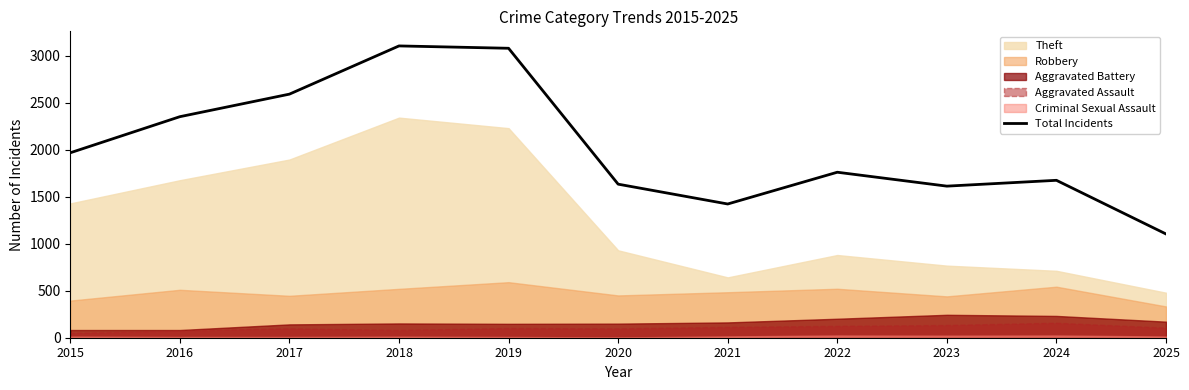

Which has a higher value, 2017 or 2016?

2017